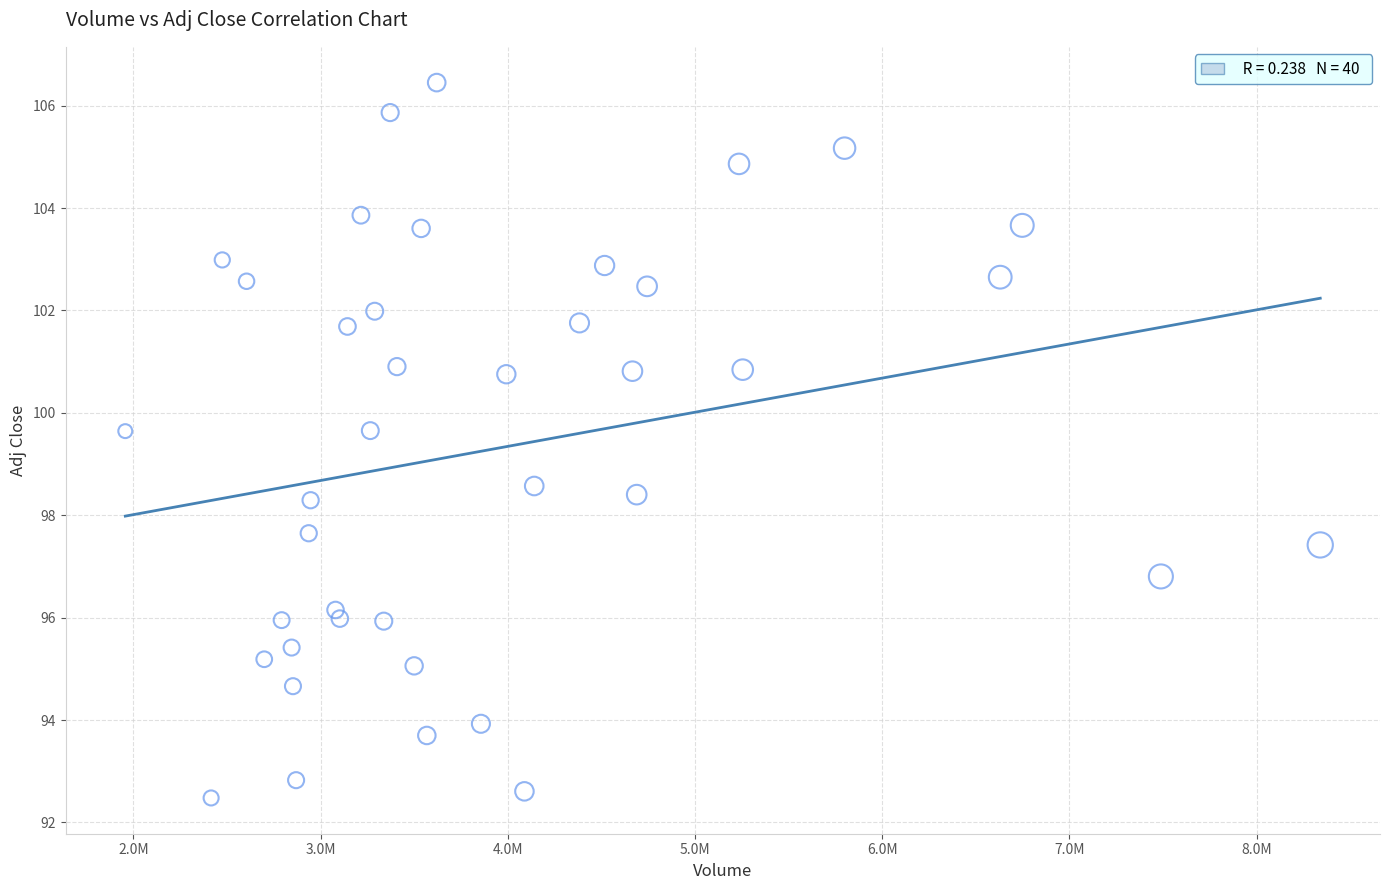

What is the range of X values (max minus min)?

6383400.0